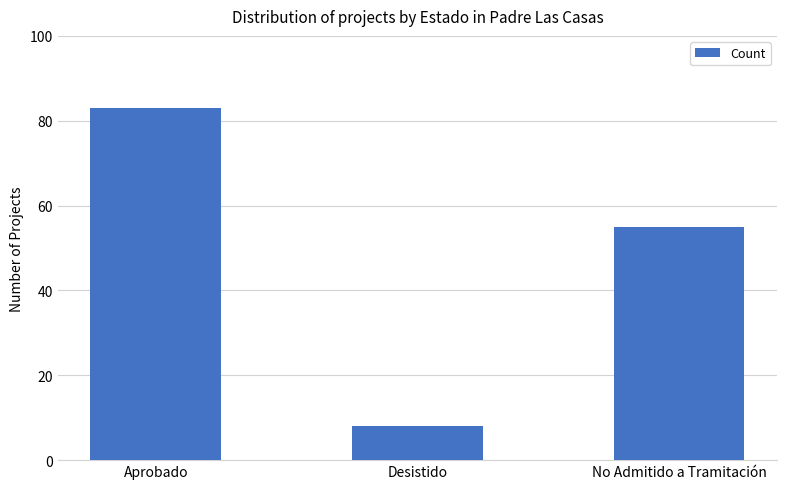

What is the difference between the maximum and minimum values?

75